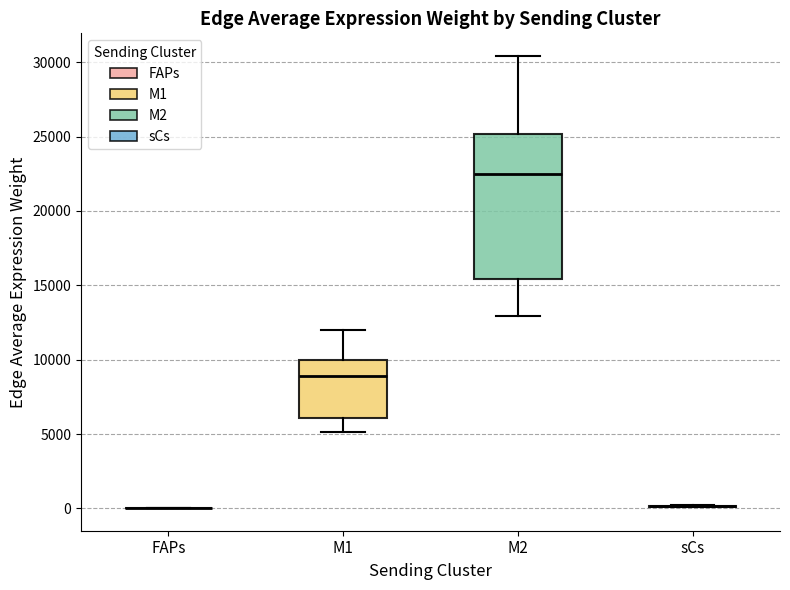

Where is the lower edge of the box for M2 on the y-axis? The values are not printed on the chart, so give them approximately, as read against the axis.

15500